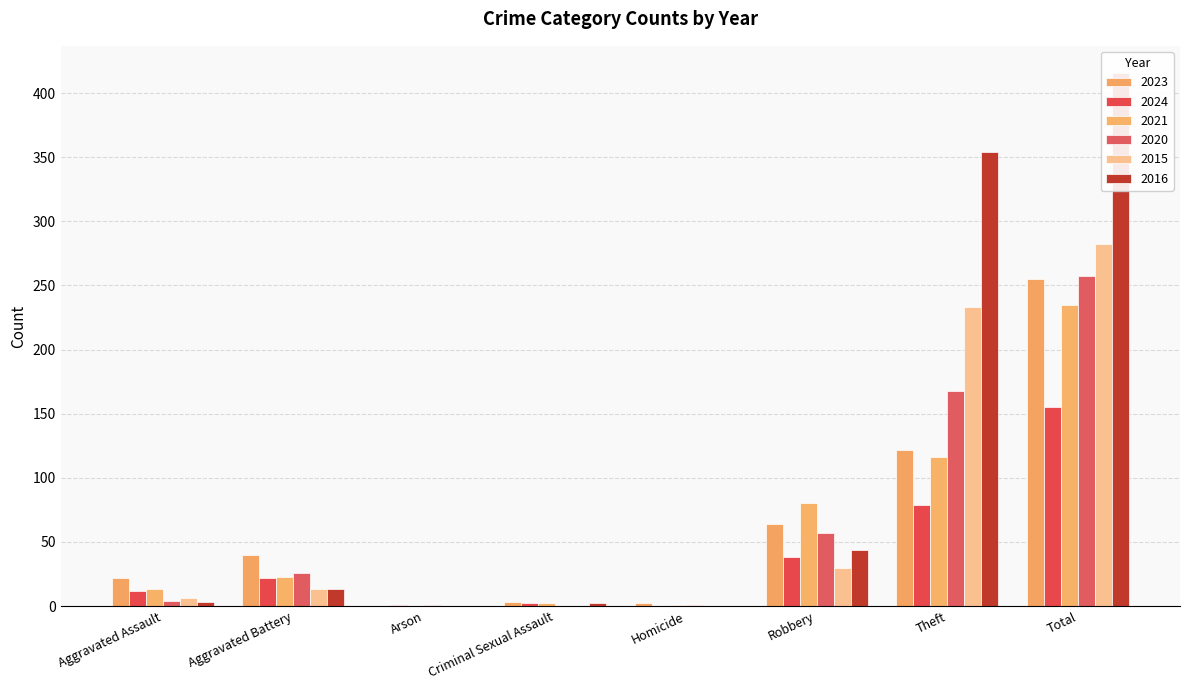

Reading left to right, list all the values displayed in this chart.

2023: 22	40	0	3	2	64	122	255
2024: 12	22	1	2	0	38	79	155
2021: 13	23	0	2	1	80	116	235
2020: 4	26	1	0	1	57	168	257
2015: 6	13	0	0	0	30	233	282
2016: 3	13	0	2	0	44	354	416